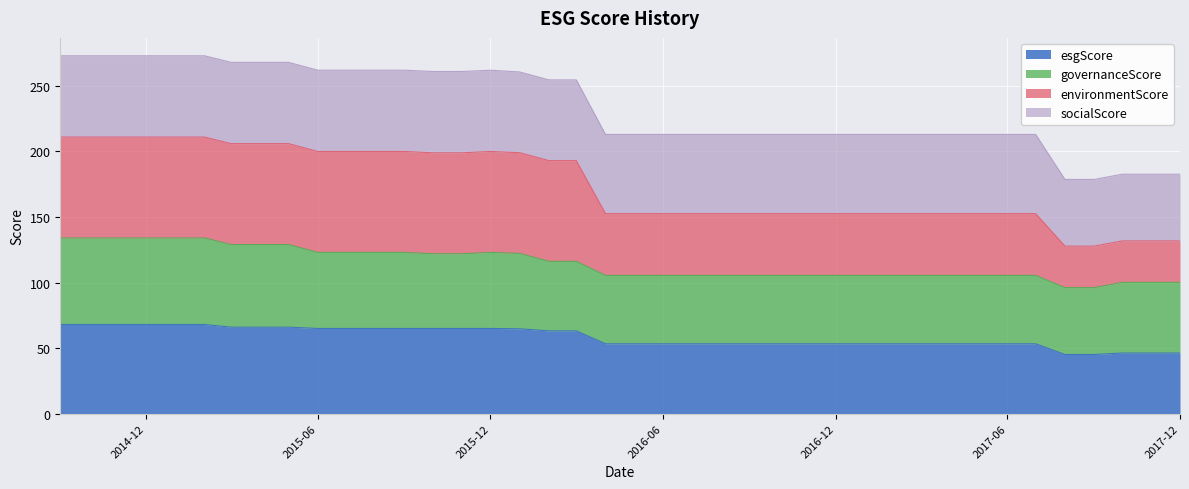

What is the total value across all series at 2015-12?

262.0